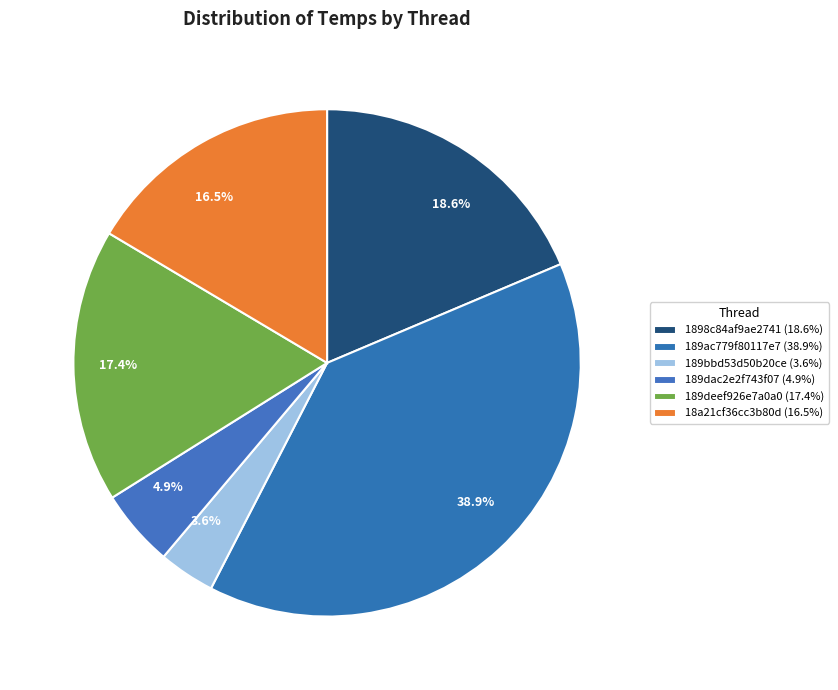

Which has a higher value, 189deef926e7a0a0 or 18a21cf36cc3b80d?

189deef926e7a0a0